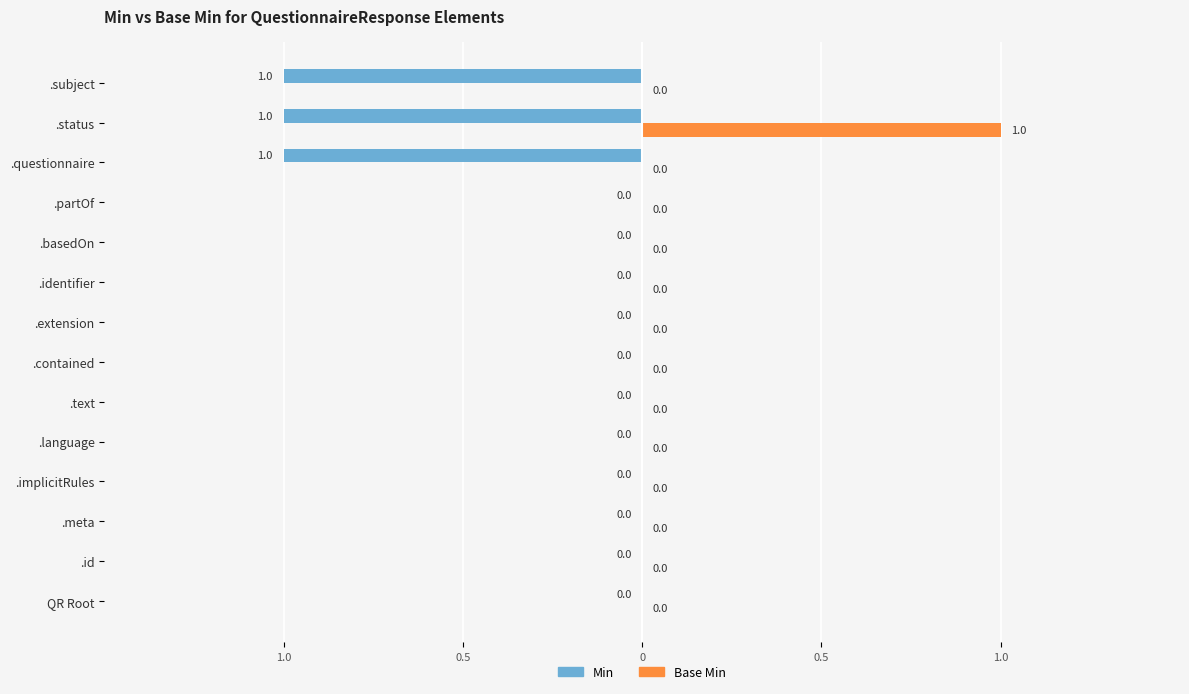

What are all the series names shown in the legend?

Min, Base Min